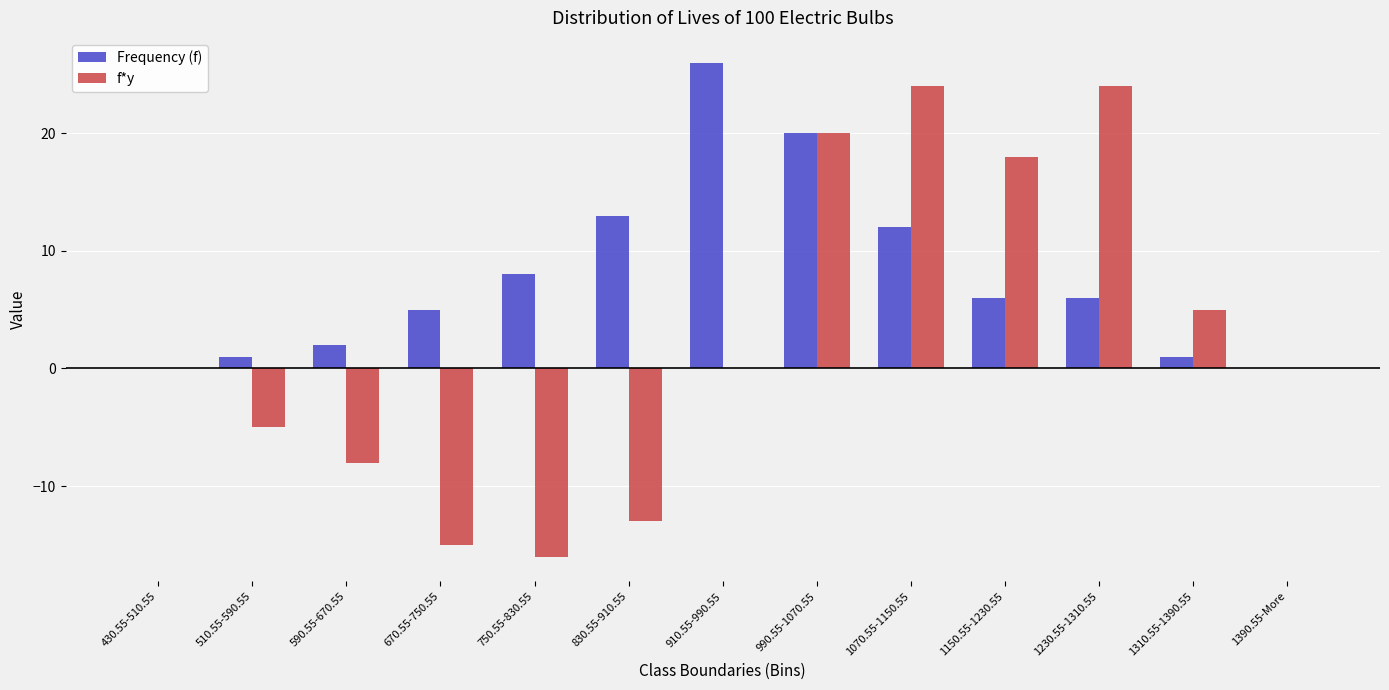

Which category has the highest value across all series?

910.55-990.55